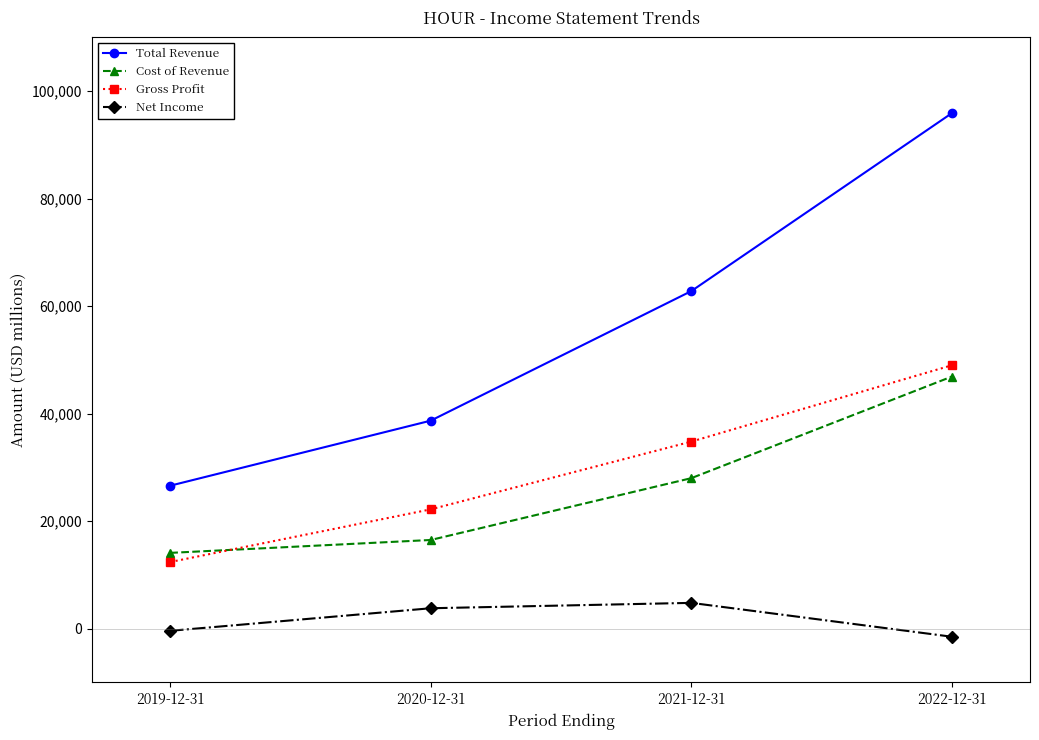

What are all the series names shown in the legend?

Total Revenue, Cost of Revenue, Gross Profit, Net Income